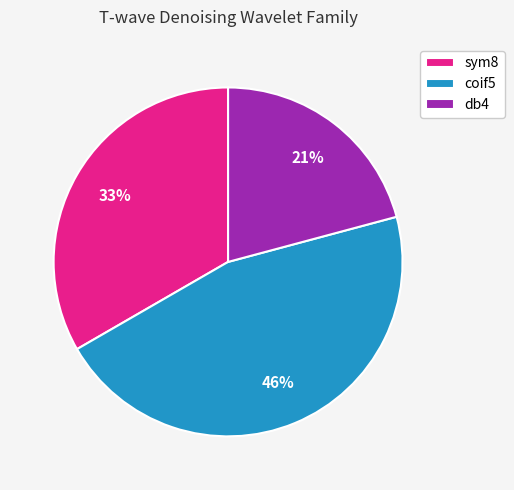

Does any single category account for the majority?

No